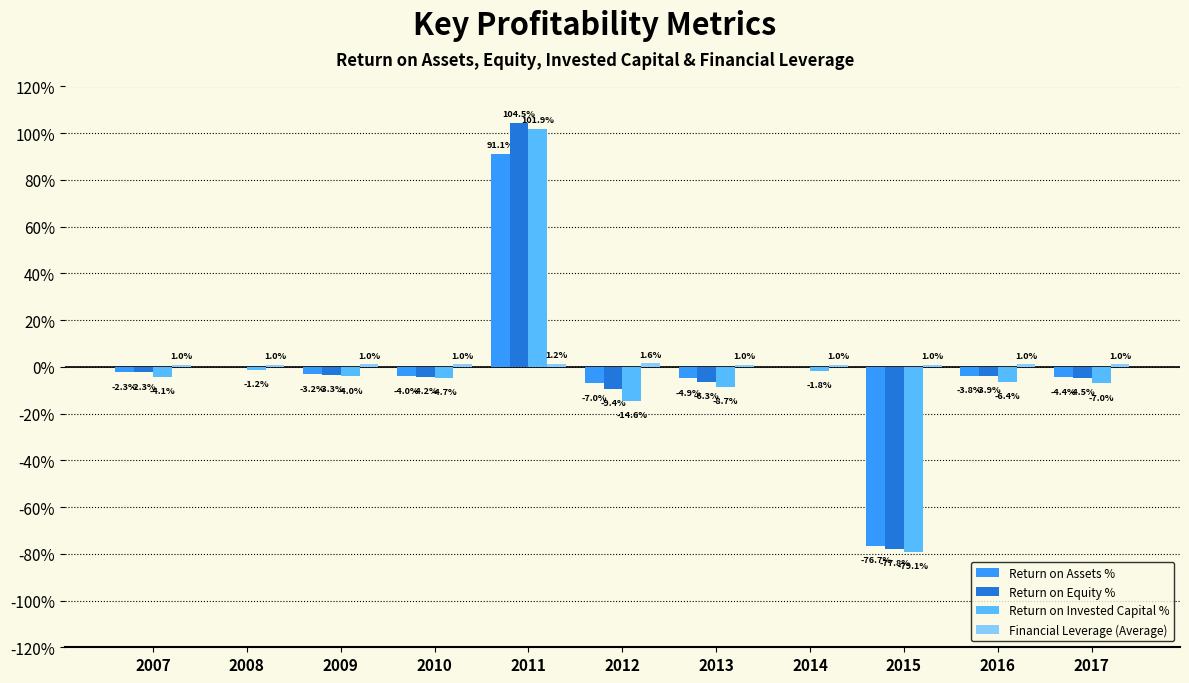

What is the average value of the Return on Equity % series?

-0.7